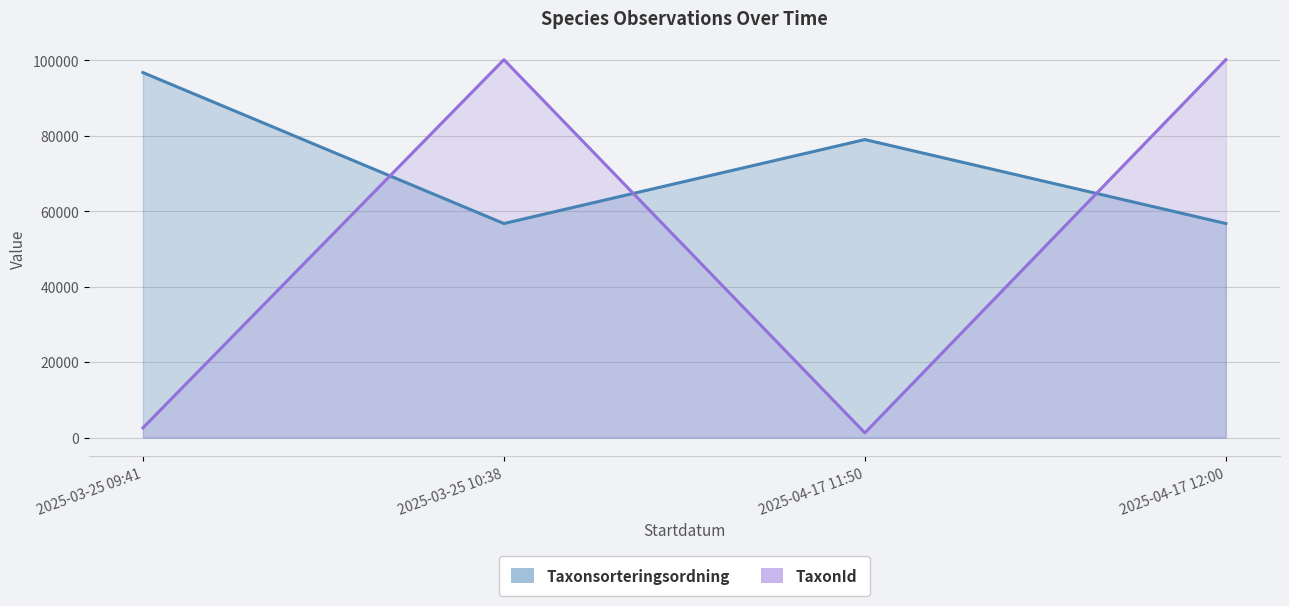

At how many categories does at least one series exceed 77341?

4